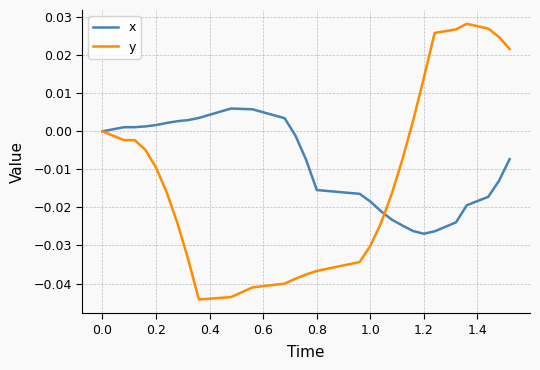

Which series ends up on top after the final intersection of y and x?

y